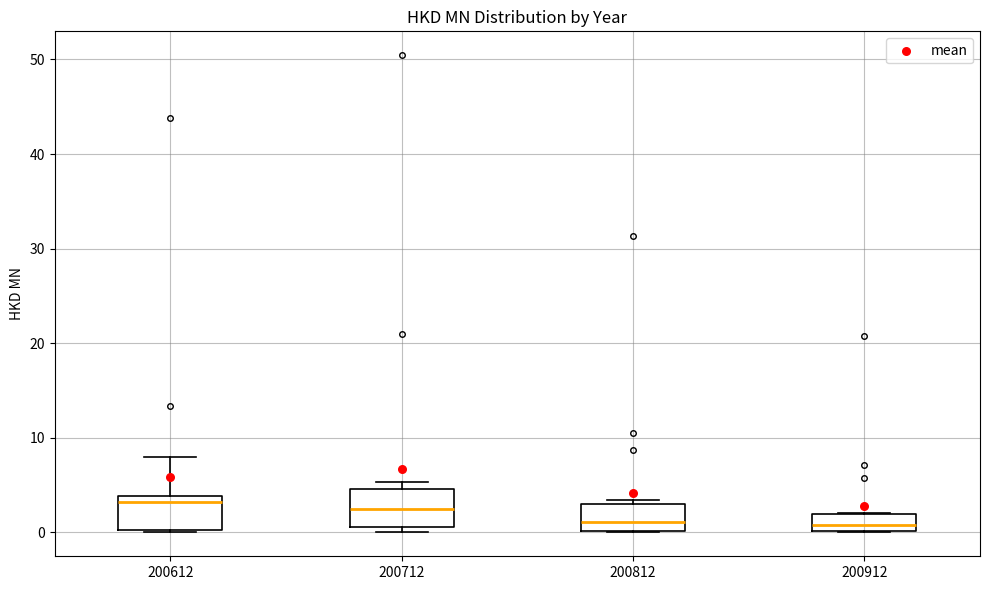

Reading left to right, read every box against the y-axis: the position of its median line, the range the box covers, and the ends of its whiskers. The values are not printed on the chart, so give them approximately, as read against the axis.

200612: median 3, box 0 to 4, whiskers 0 to 8
200712: median 2, box 1 to 5, whiskers 0 to 5 (just above the box's upper edge)
200812: median 1, box 0 to 3, whiskers 0 to 3 (just above the box's upper edge)
200912: median 1, box 0 to 2, whiskers 0 to 2